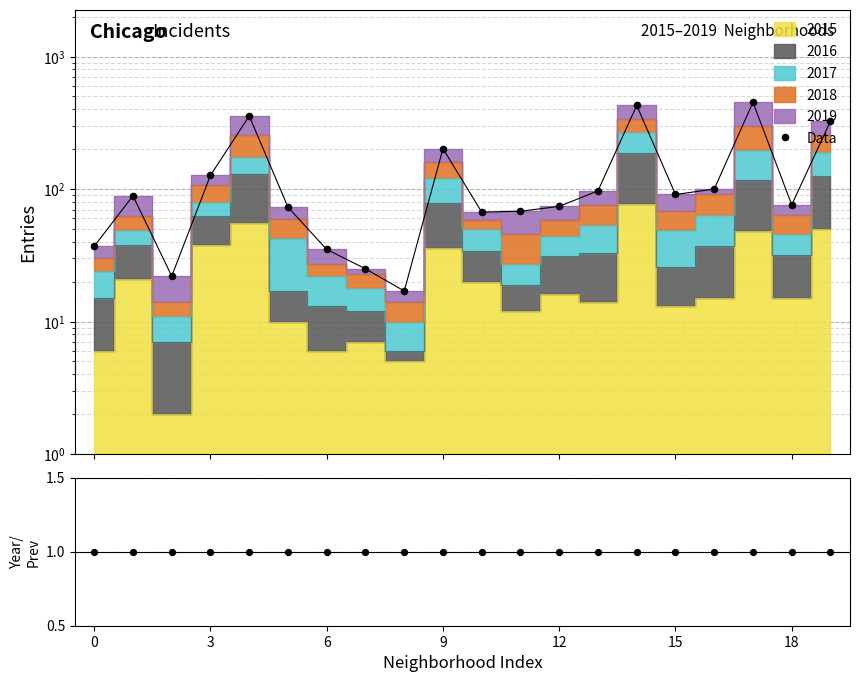

What is the ratio of the value at 16 to the value at 17?

0.2